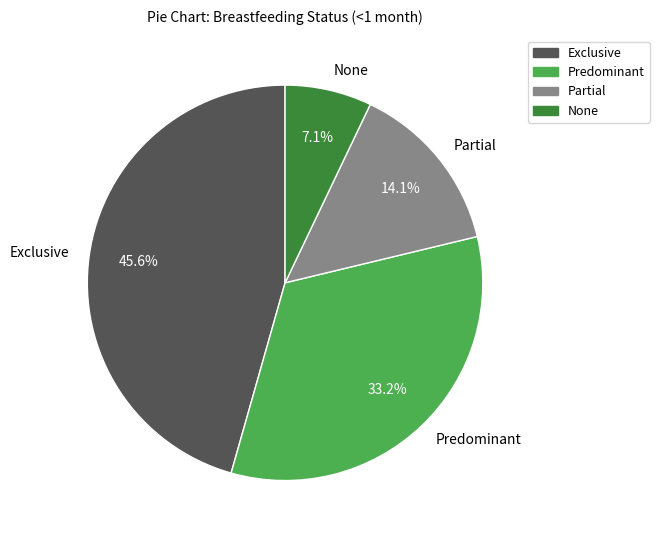

How many slices are in this pie chart?

4